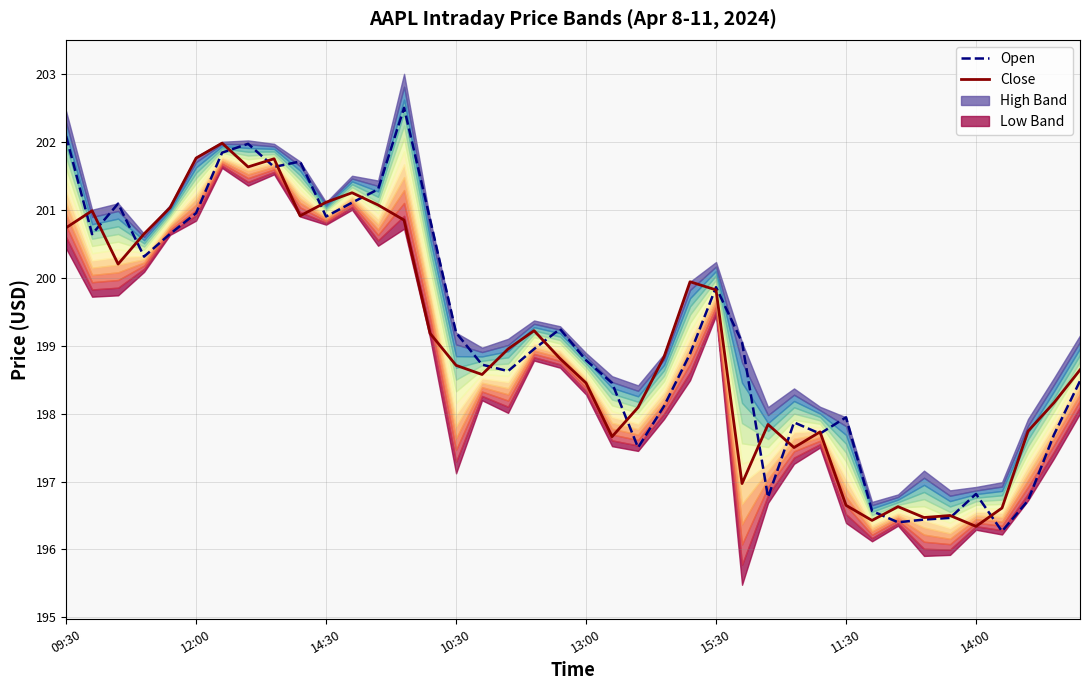

Reading left to right, list all the values displayed in this chart.

Open: 202.1	200.6	201.1	200.3	200.6	200.9	201.8	202.0	201.6	201.7	200.9	201.1	201.3	202.5	200.9	199.2	198.7	198.6	198.9	199.2	198.8	198.4	197.5	198.1	198.9	199.9	199.1	196.8	197.9	197.7	197.9	196.6	196.4	196.4	196.5	196.8	196.3	196.7	197.7	198.5
Close: 200.7	201.0	200.2	200.6	201.0	201.8	202.0	201.6	201.8	200.9	201.1	201.2	201.1	200.8	199.2	198.7	198.6	198.9	199.2	198.8	198.4	197.7	198.1	198.8	199.9	199.8	197.0	197.8	197.5	197.7	196.6	196.4	196.6	196.5	196.5	196.3	196.6	197.7	198.2	198.6